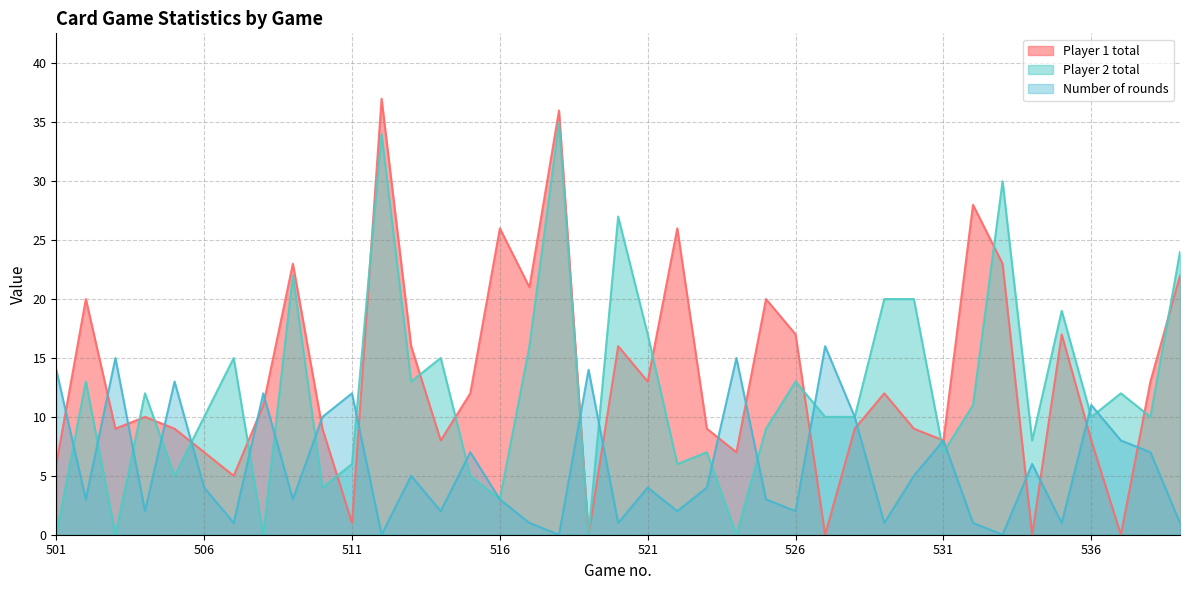

Which series ends up on top after the final intersection of Player 2 total and Number of rounds?

Player 2 total